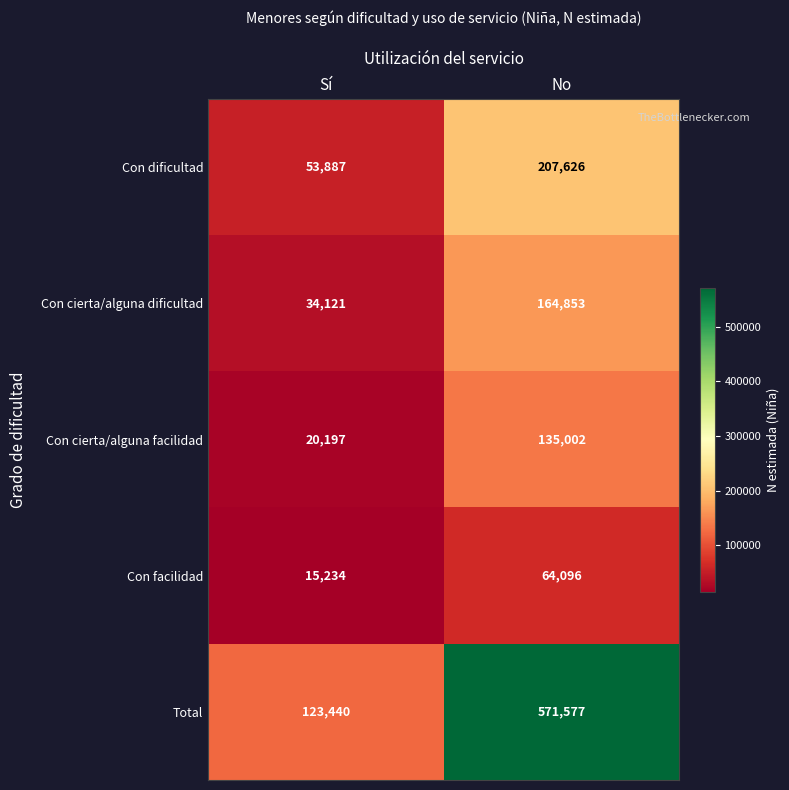

Is it true that Total equals 571577 at No?

True